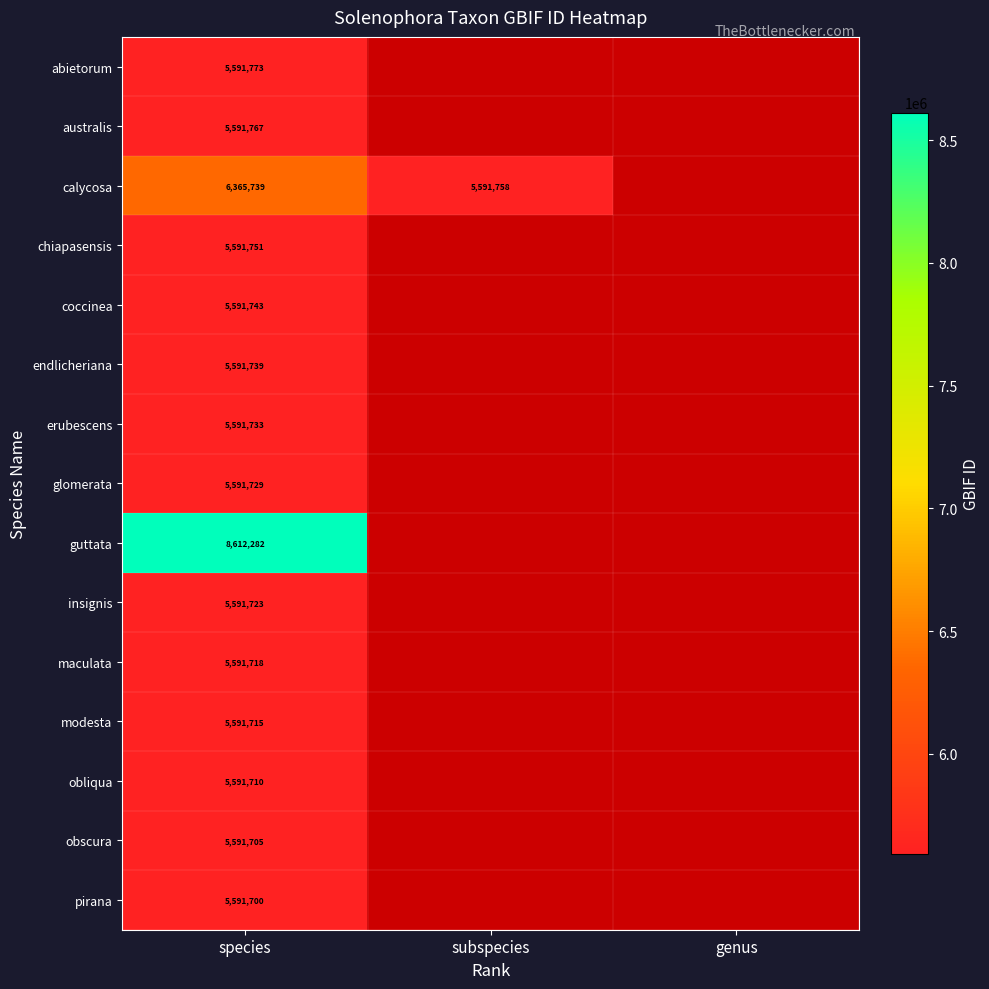

What is the spread (max minus min) of values at species?

3020582